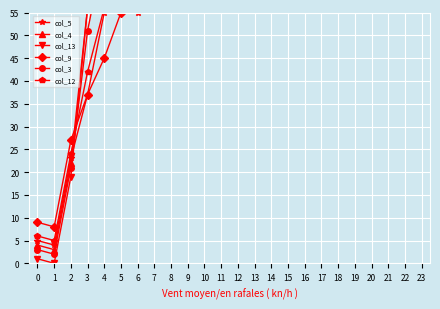

Between which two adjacent categories do col_12 and col_5 first intersect?

12 and 13